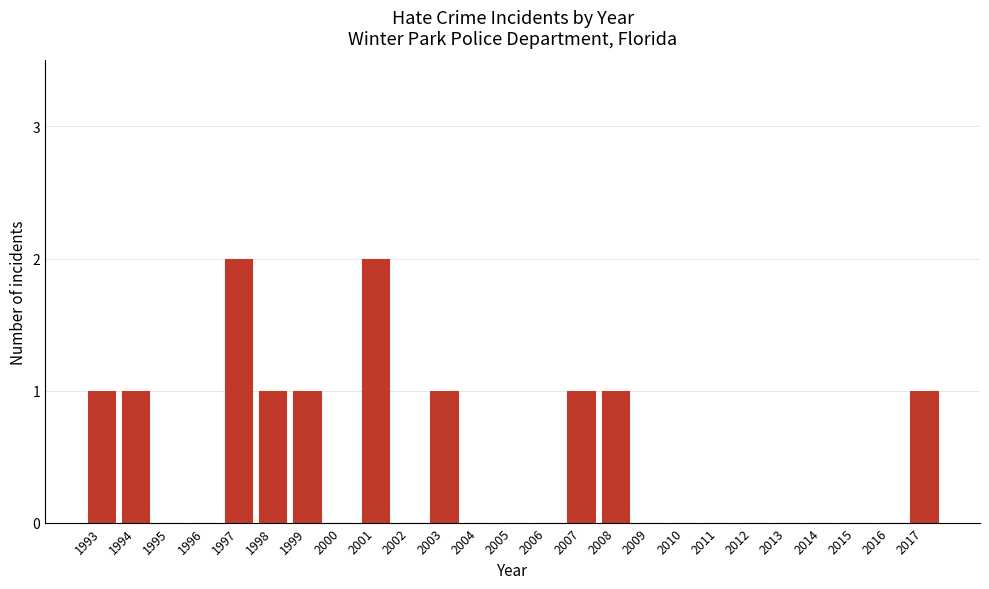

Reading left to right, transcribe all the data shown in this chart.

1993=1	1994=1	1995=0	1996=0	1997=2	1998=1	1999=1	2000=0	2001=2	2002=0	2003=1	2004=0	2005=0	2006=0	2007=1	2008=1	2009=0	2010=0	2011=0	2012=0	2013=0	2014=0	2015=0	2016=0	2017=1